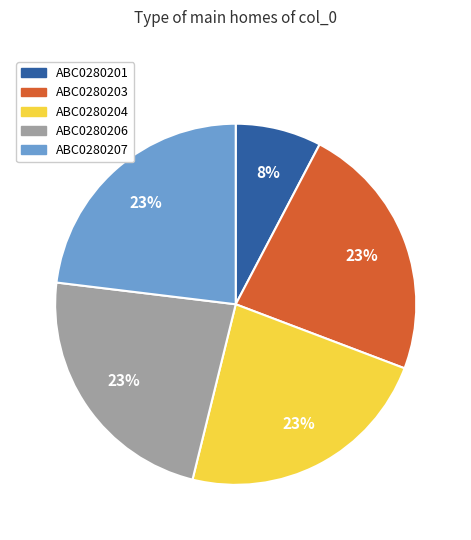

To the nearest percent, what is the average slice percentage?

20%